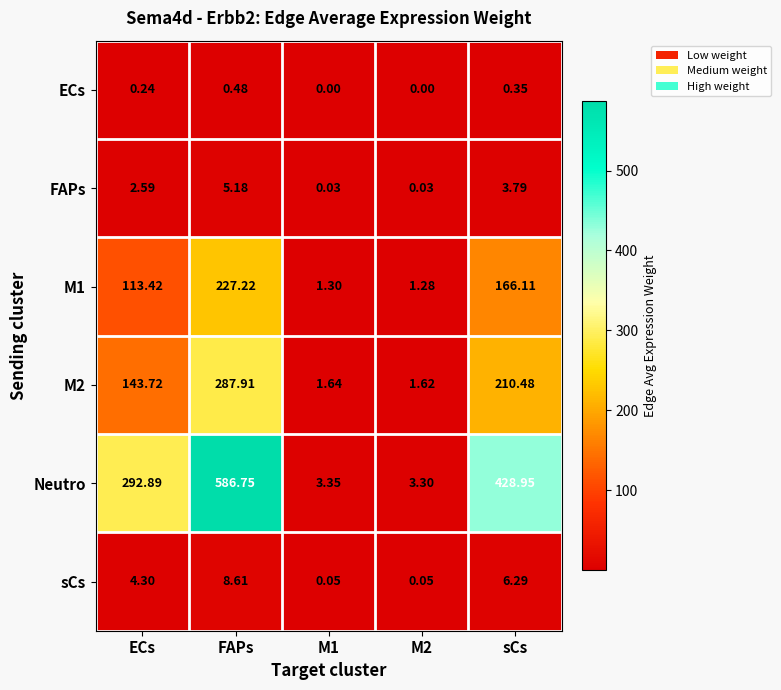

Which category has the highest value across all series?

FAPs